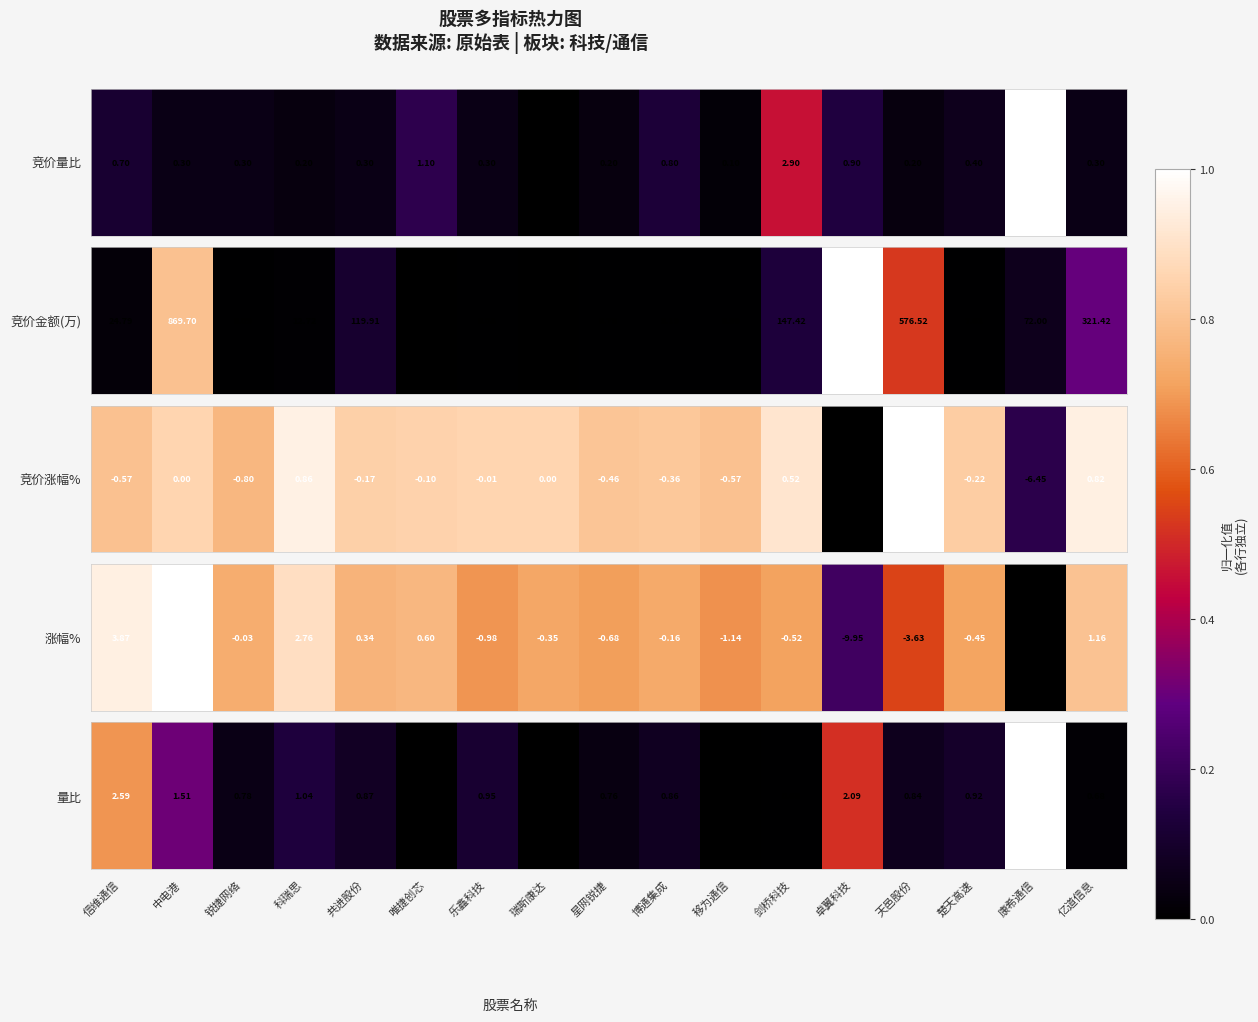

Count the number of categories in the chart.

17